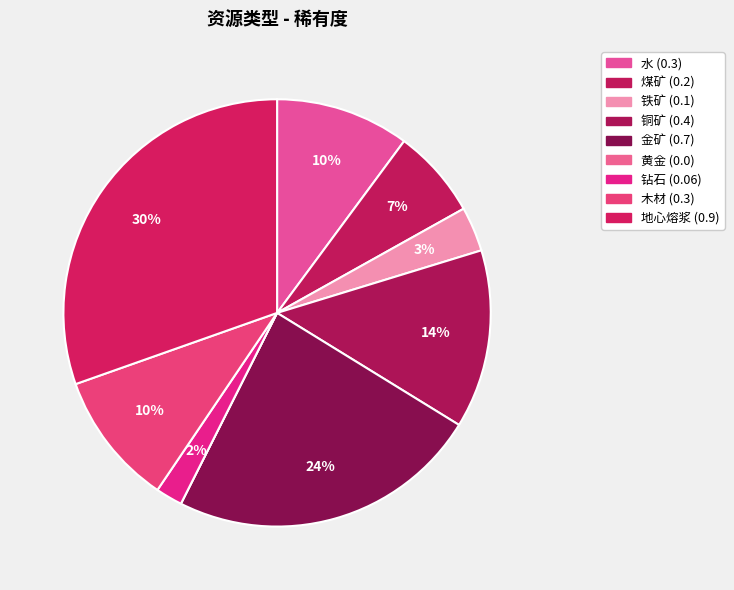

To the nearest percent, what is the combined percentage of 黄金 and 煤矿?

7%